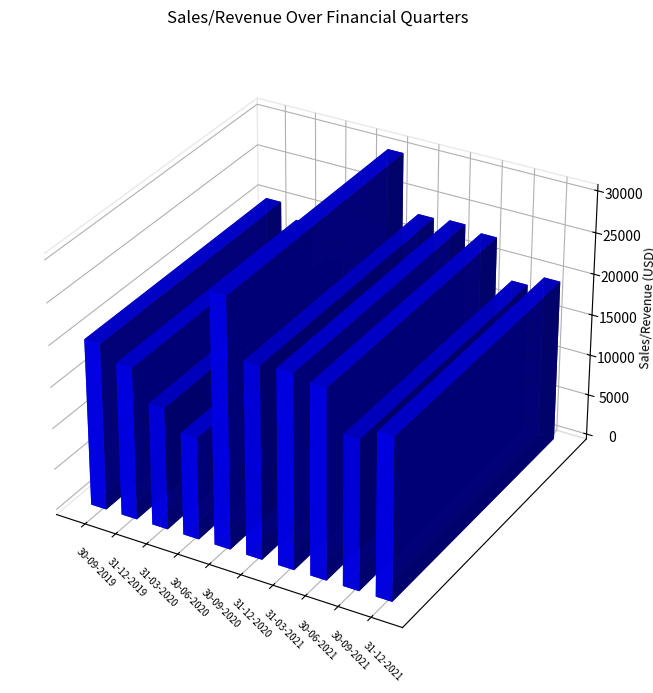

What is the difference between the maximum and minimum values?

17745.0